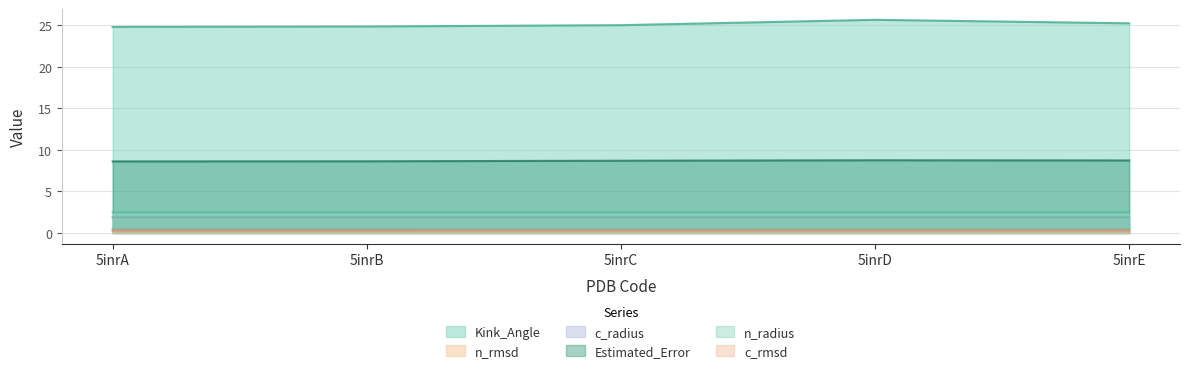

What is the value of the c_radius point at the 4th from the left?

1.9